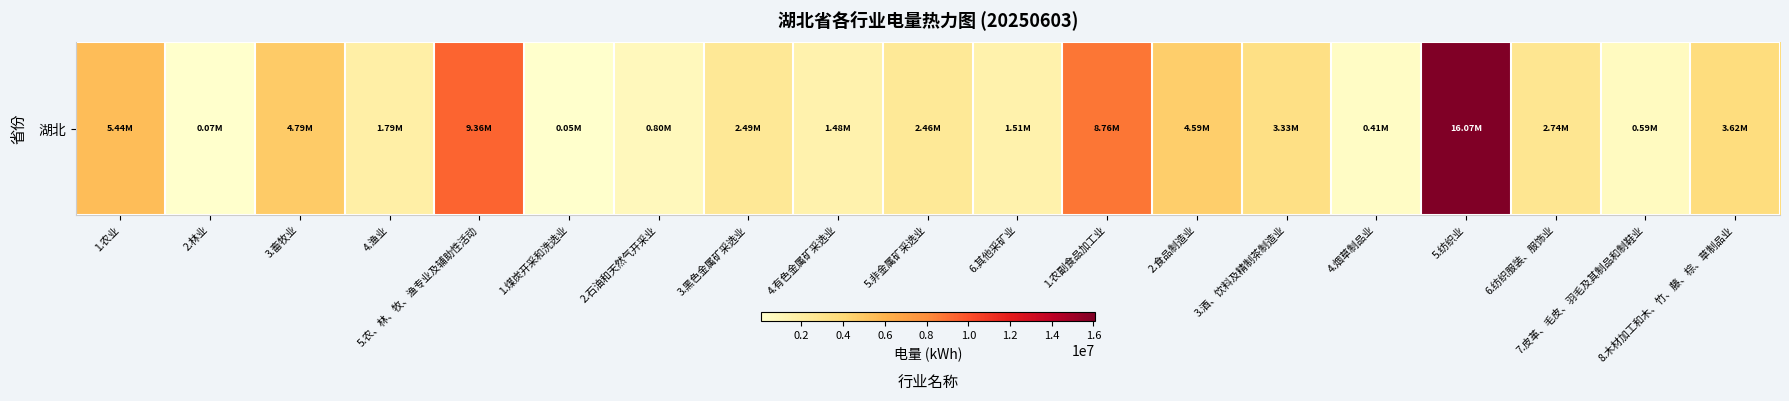

What is the sum of the values at 6.其他采矿业 and 2.林业?

1585670.6